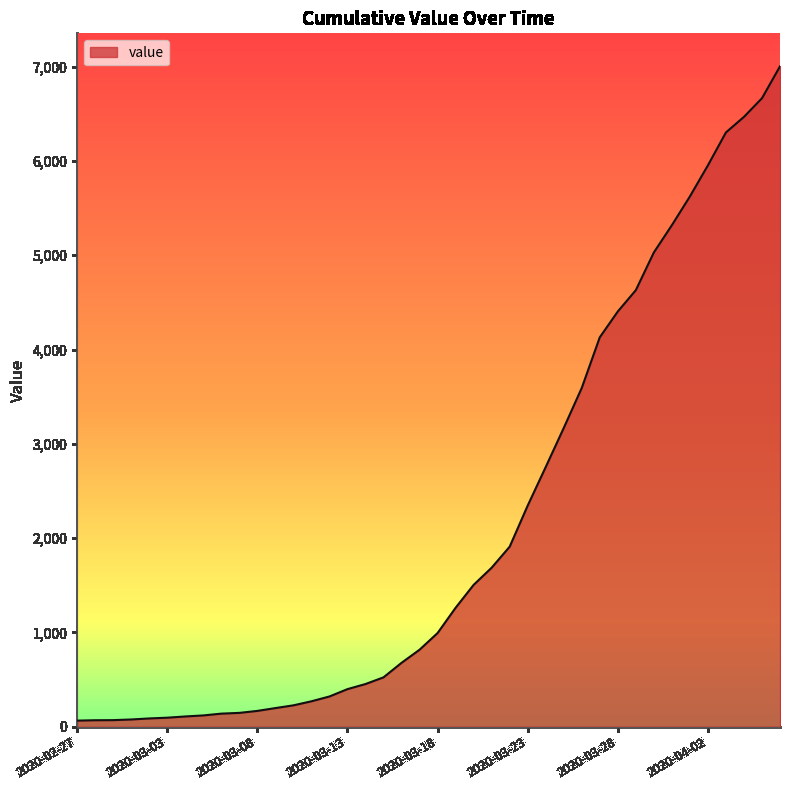

What is the maximum value shown in the chart?

7004